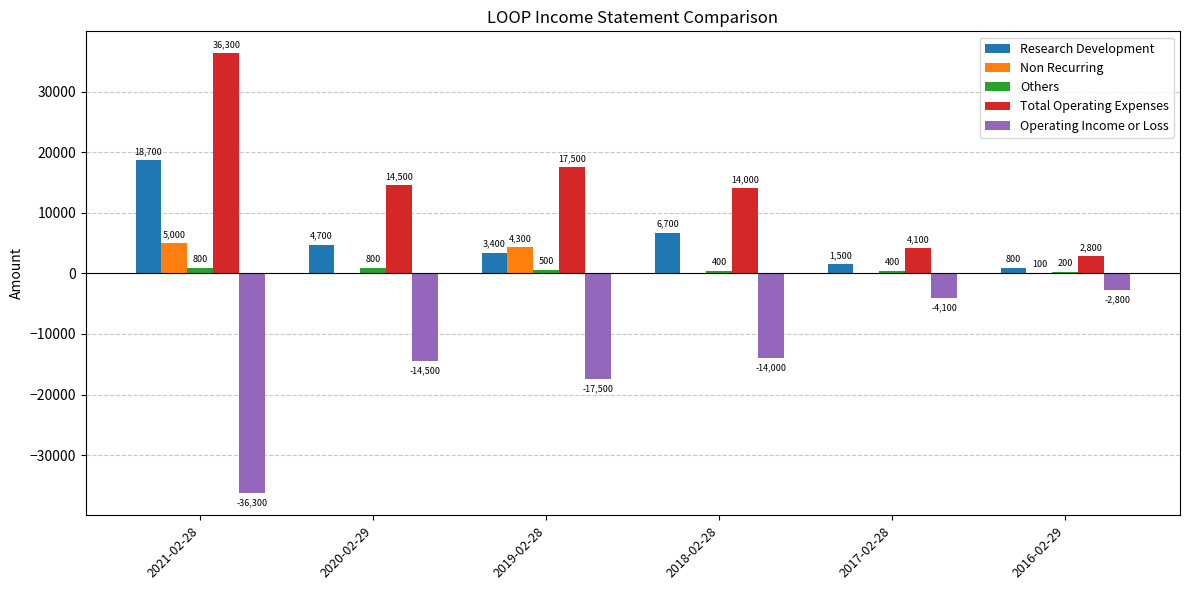

The Operating Income or Loss series shows -52858 at 2021-02-28. True or false?

False